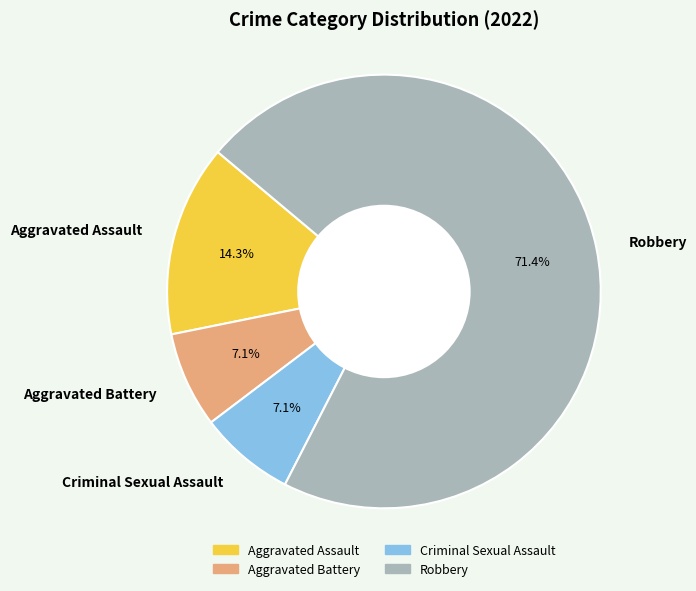

To the nearest percent, what is the difference between the largest and smallest slice percentages?

64%